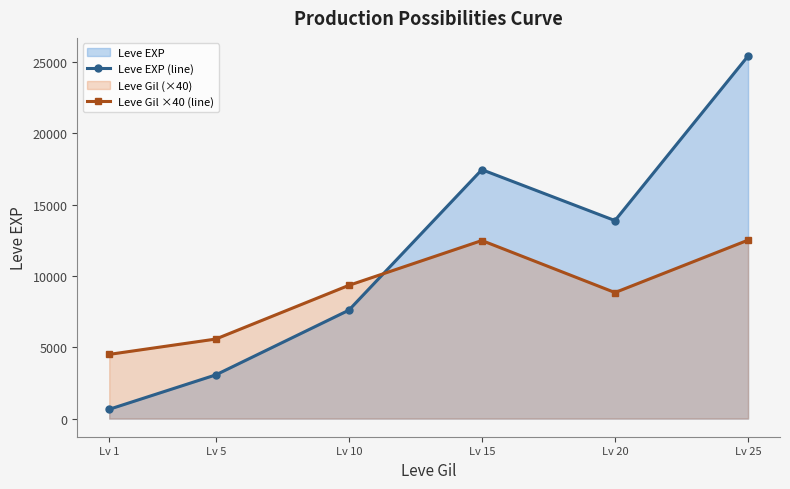

Which series has the widest spread of values?

Leve EXP (line)